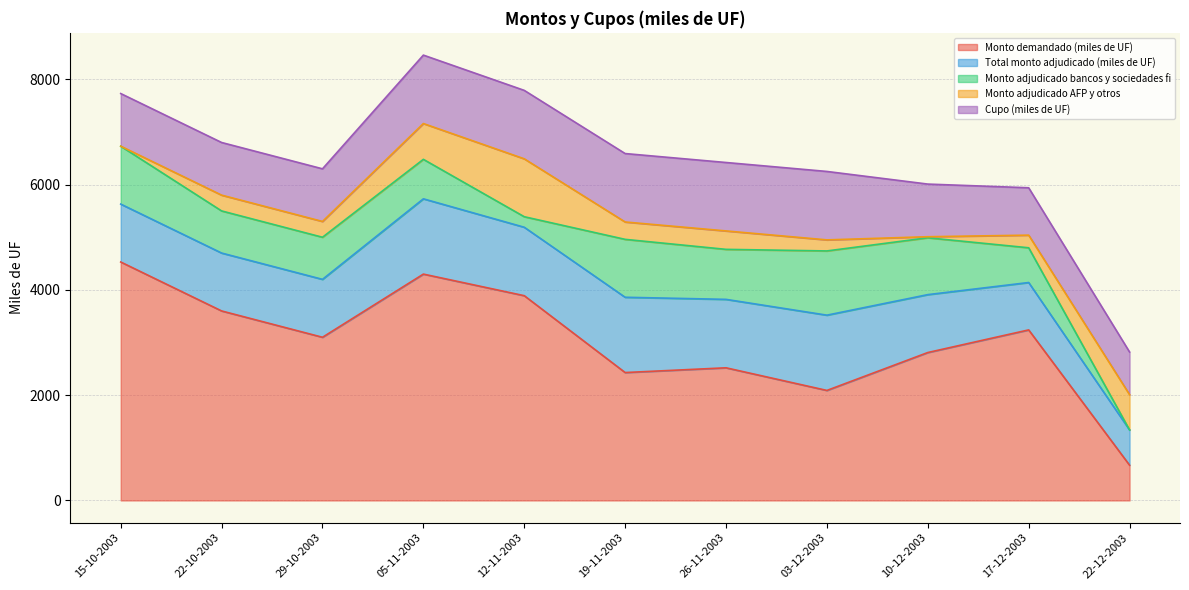

What is the spread (max minus min) of values at 17-12-2003?

3000